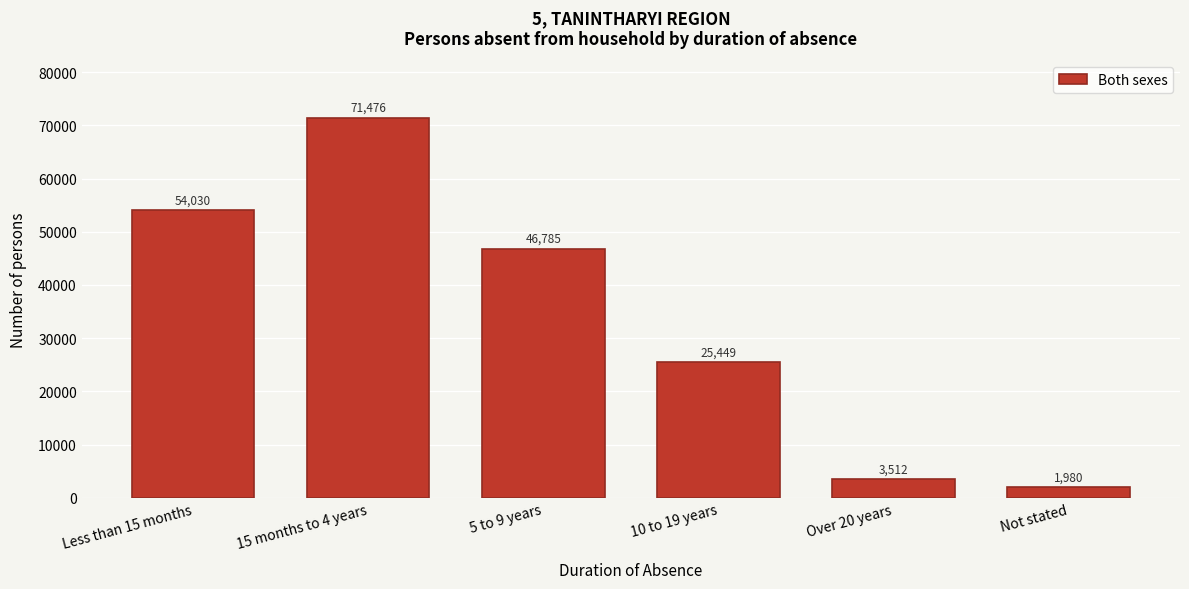

Reading left to right, transcribe all the data shown in this chart.

54030	71476	46785	25449	3512	1980